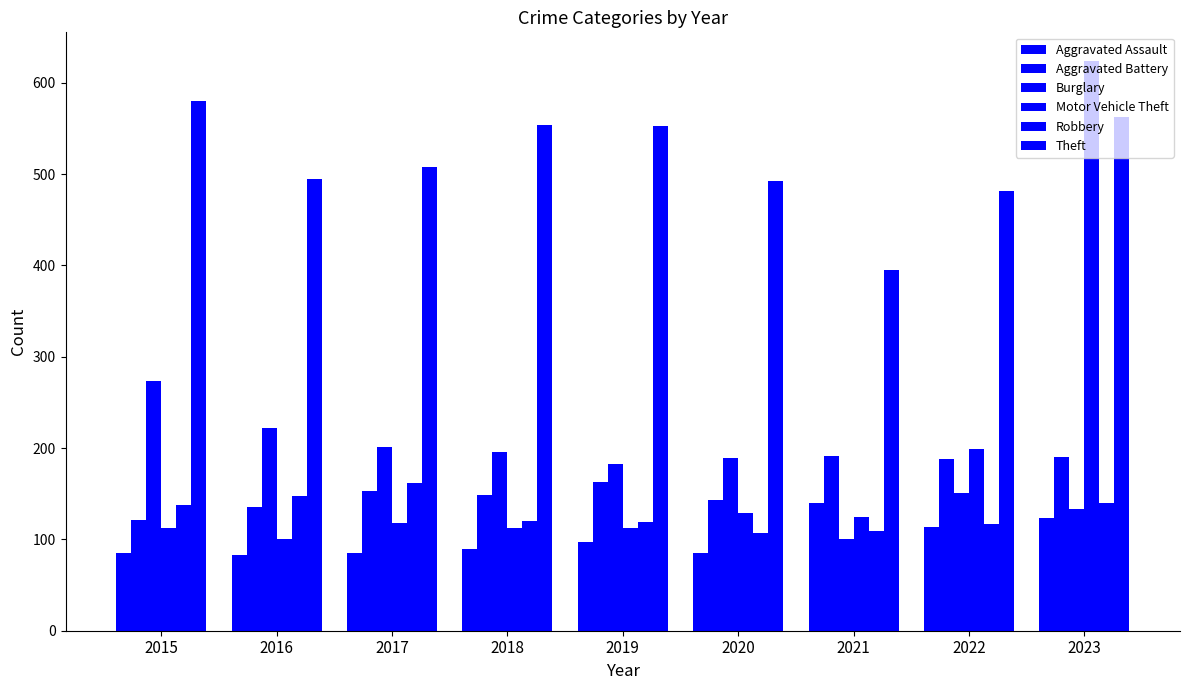

Are the bars grouped side by side (vs. stacked)?

Yes